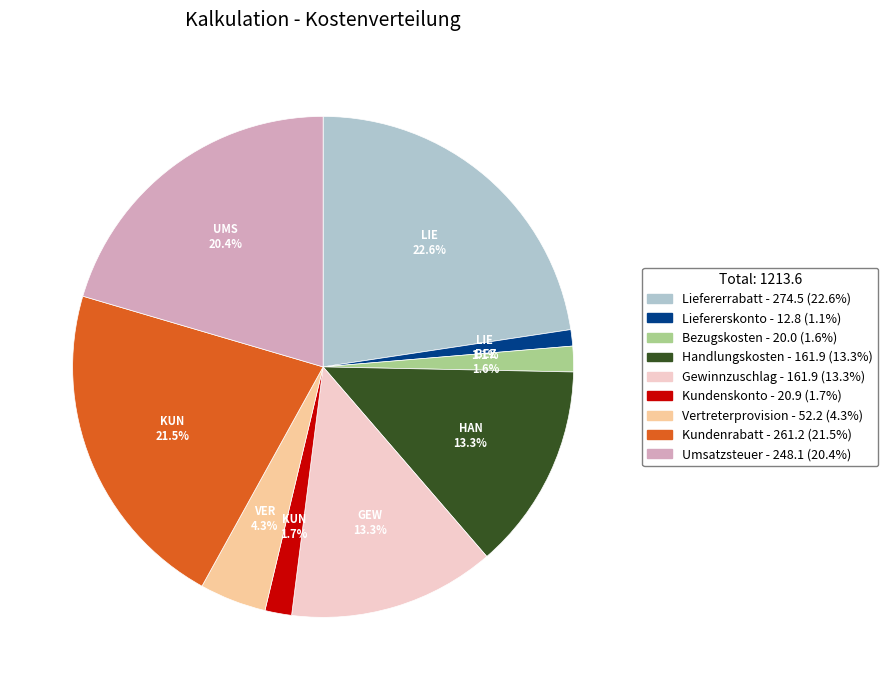

Between Umsatzsteuer and Handlungskosten, which is larger?

Umsatzsteuer